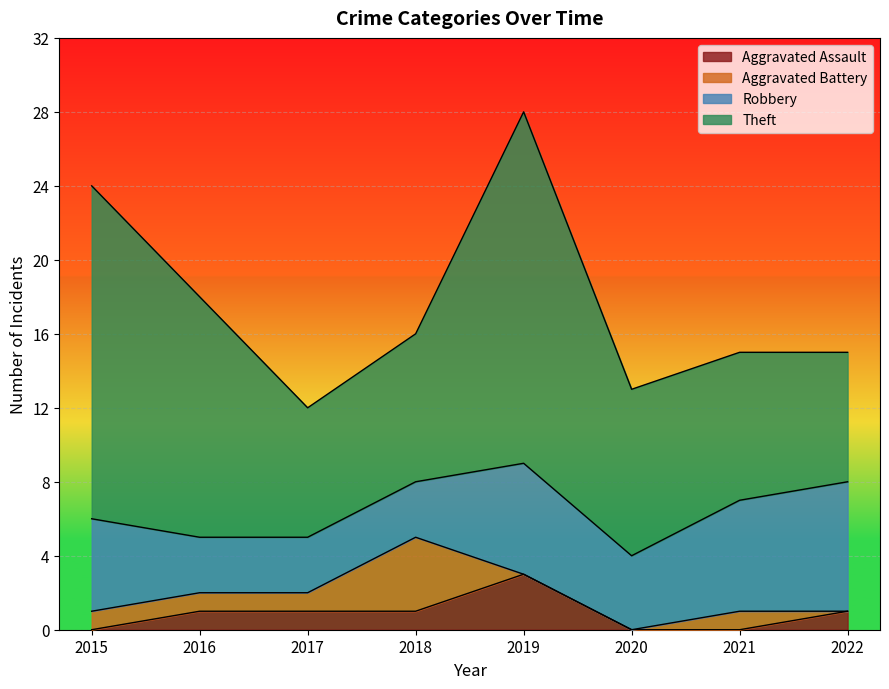

Where is the first local minimum for Theft?

2017